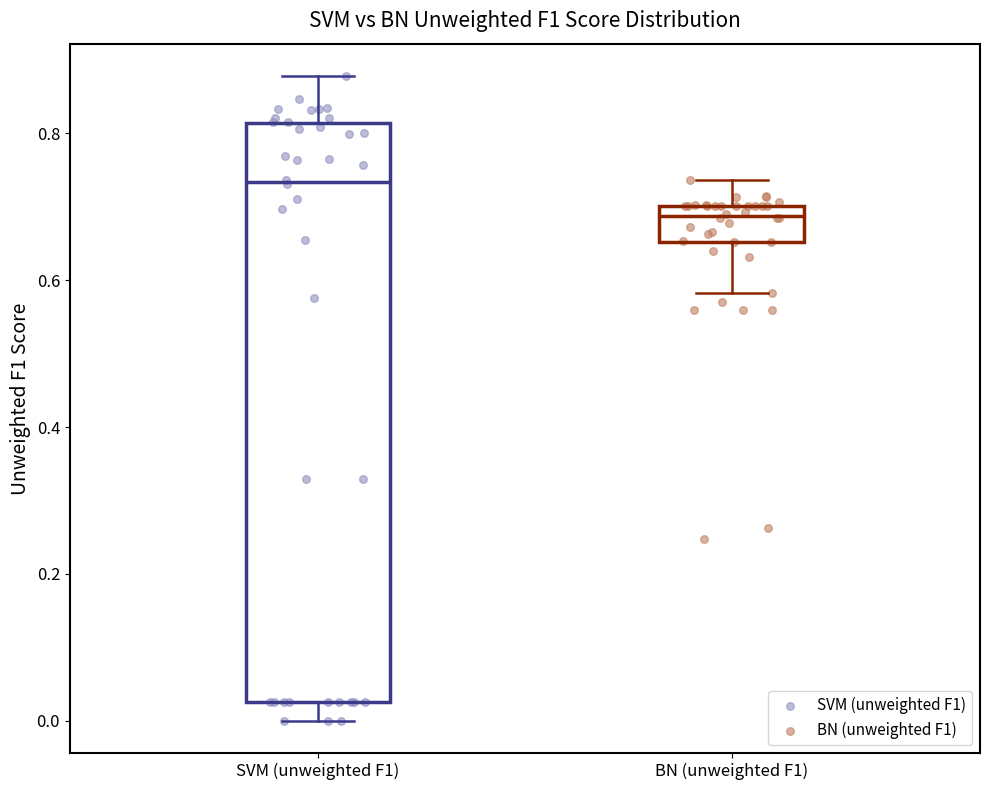

Which box has the highest median line?

SVM (unweighted F1)